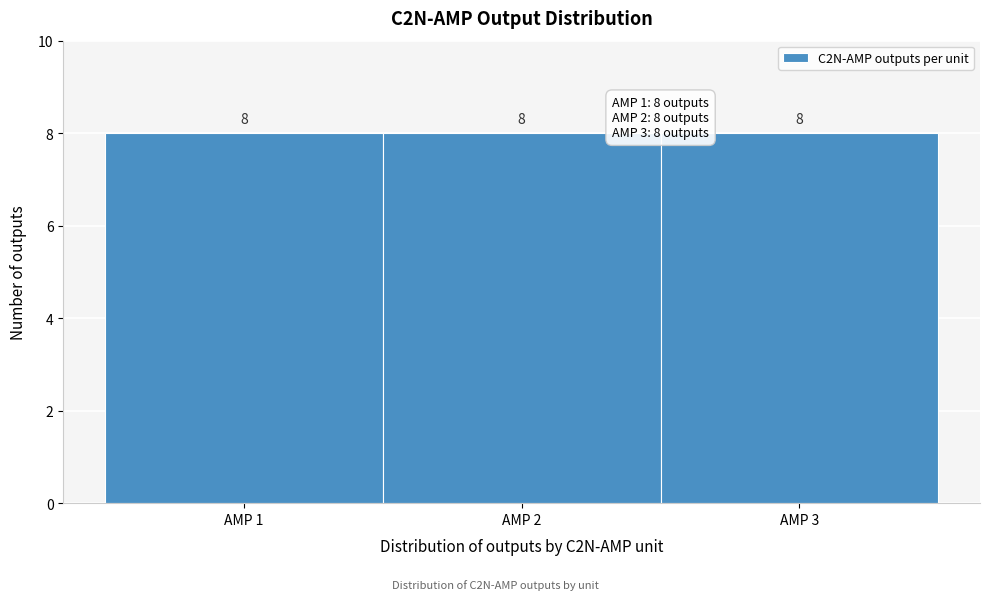

What is the height of the bar covering 2.5 to 3.5 on the x-axis?

8